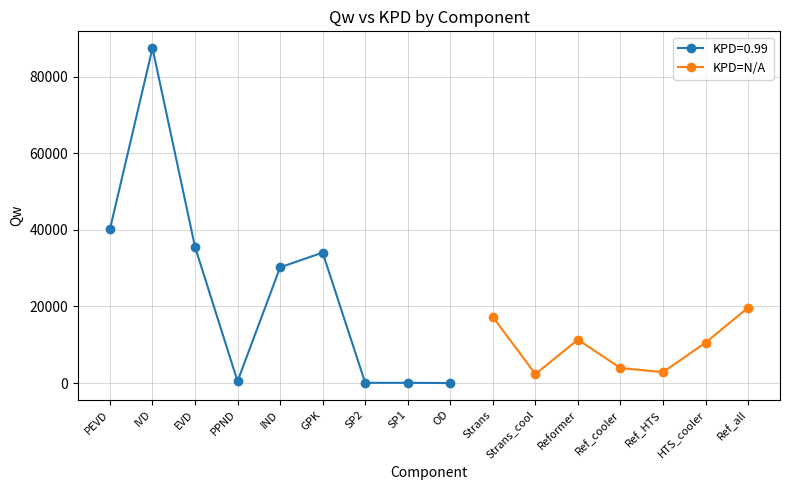

What is the value of the KPD=N/A point at the 2nd from the left?

2351.4